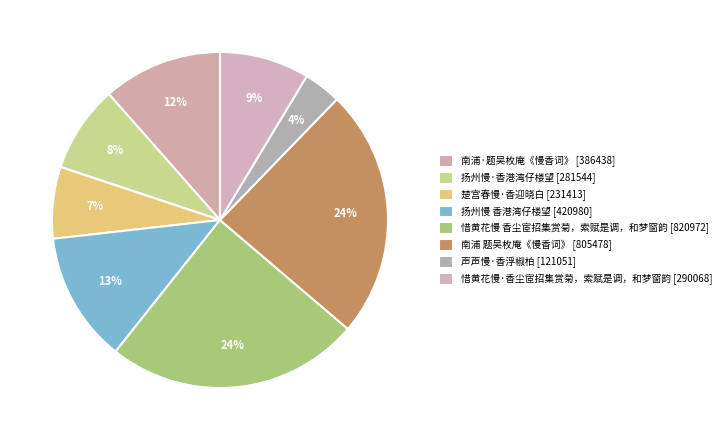

What is the smallest slice in the pie chart?

声声慢·香浮椒柏